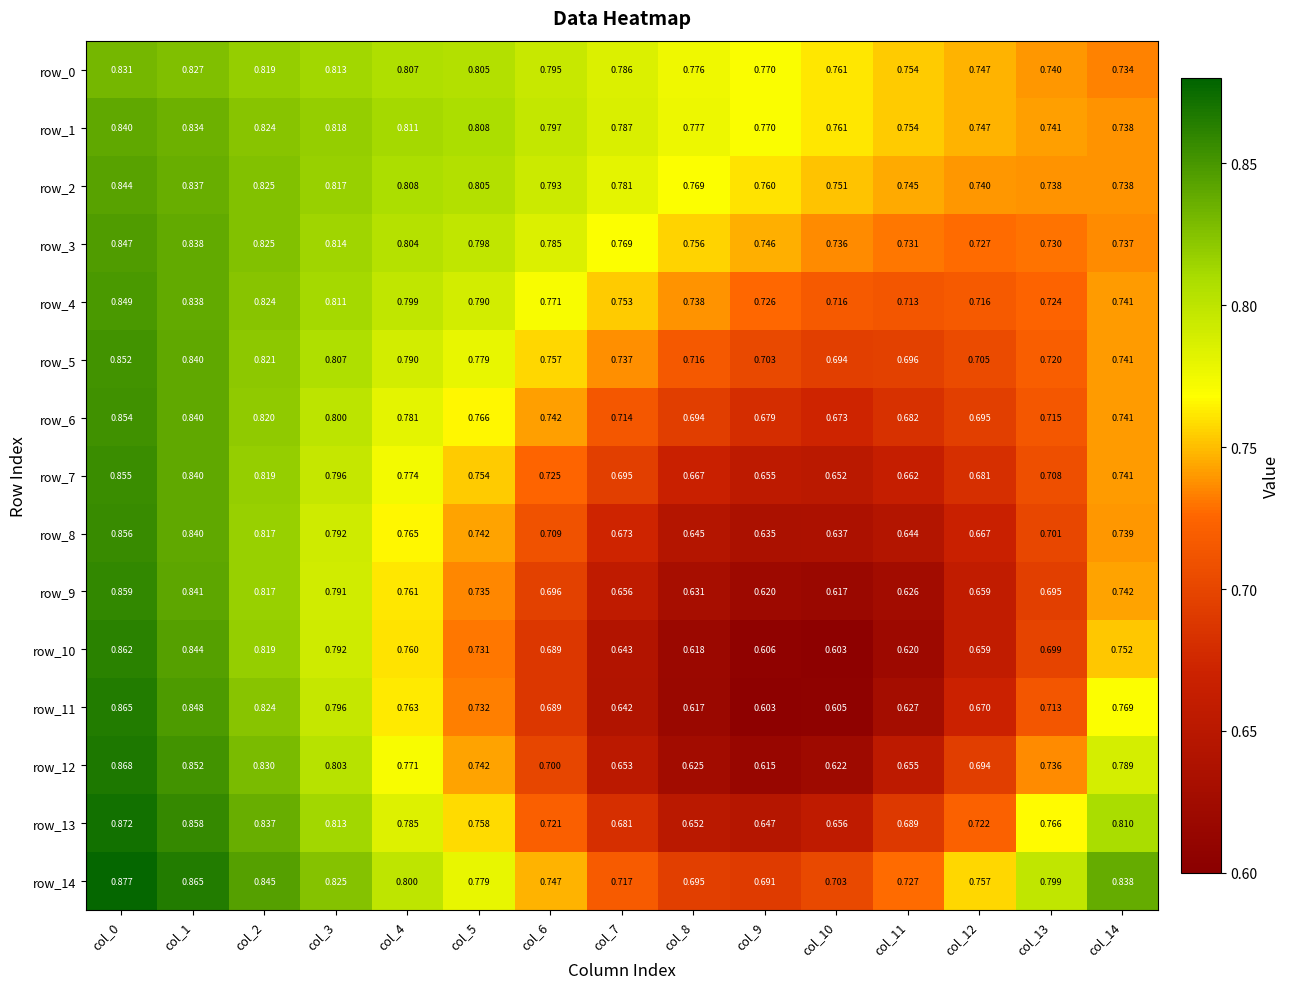

What is the approximate value of row_7 at col_10?

0.7